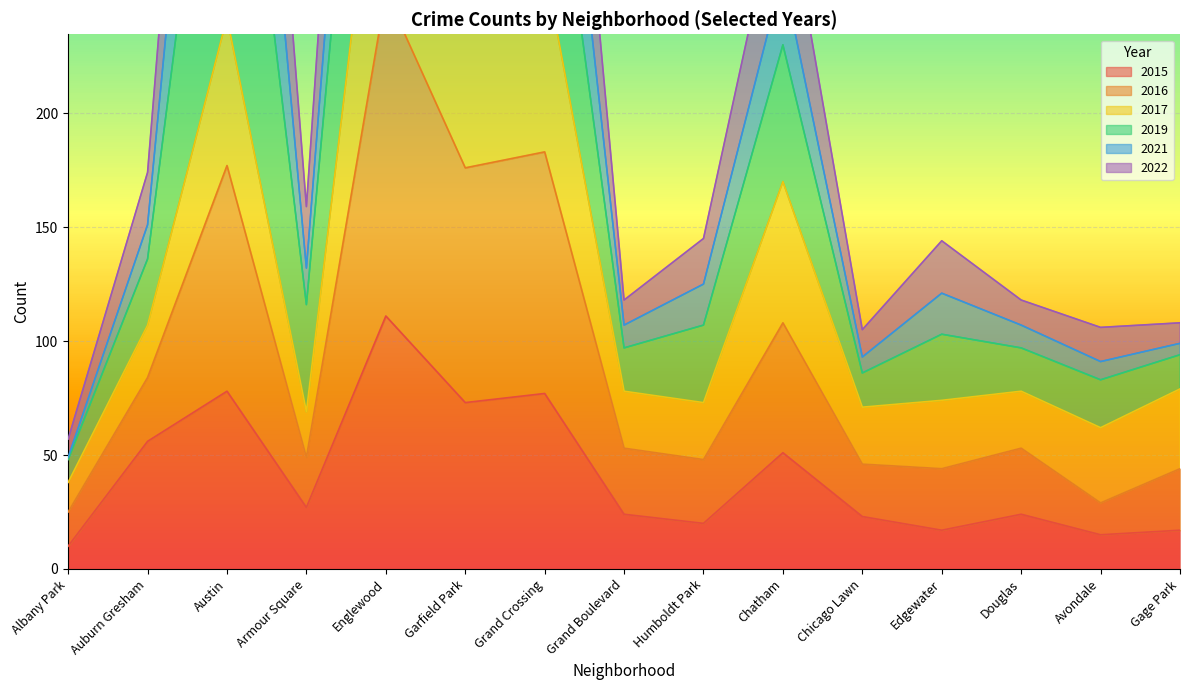

What is the spread (max minus min) of values at Gage Park?

91